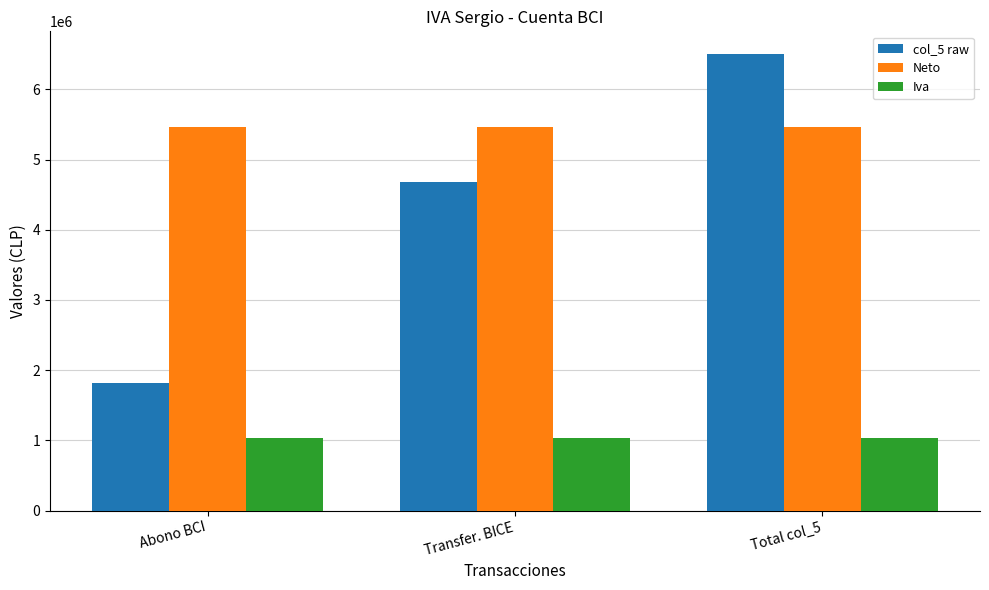

How many bars are there in each group?

3